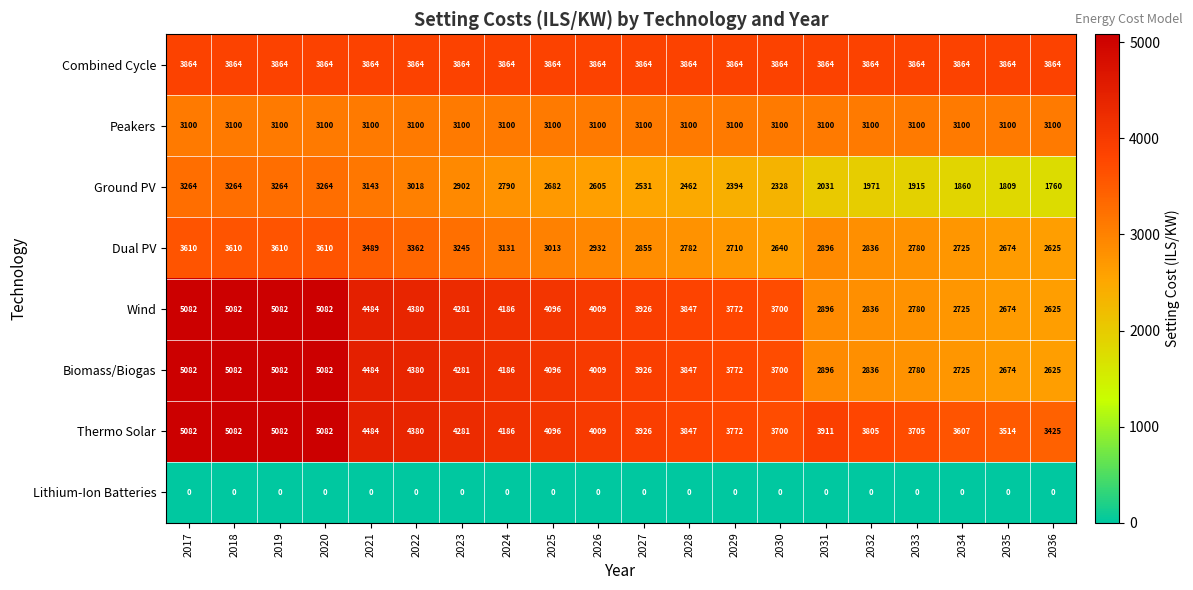

The Ground PV series shows 3143 at 2021. True or false?

True